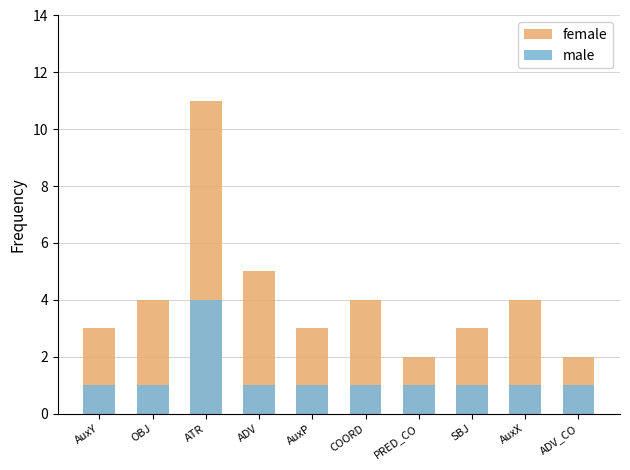

How many female values are between 3 and 4?

6